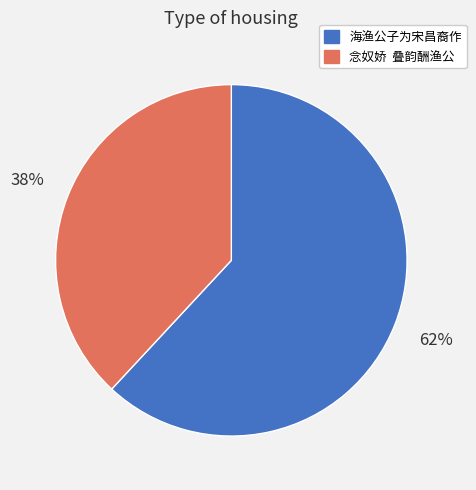

To the nearest percent, what percentage of the pie is 海渔公子为宋昌裔作?

62%